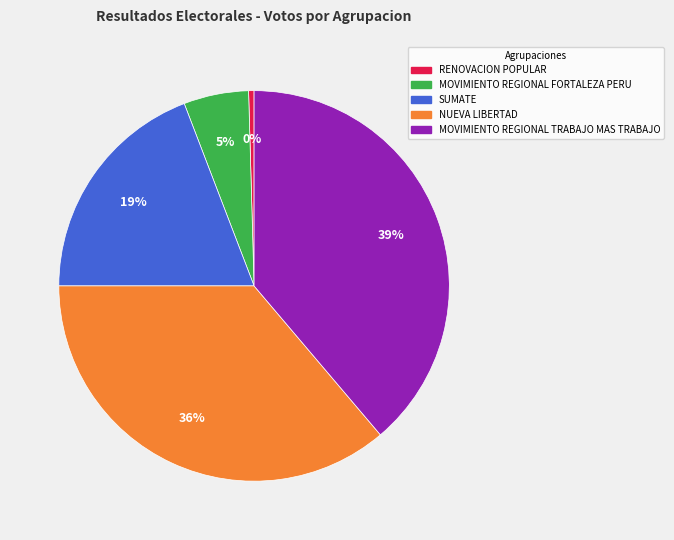

To the nearest percent, what percentage of the pie is MOVIMIENTO REGIONAL TRABAJO MAS TRABAJO?

39%